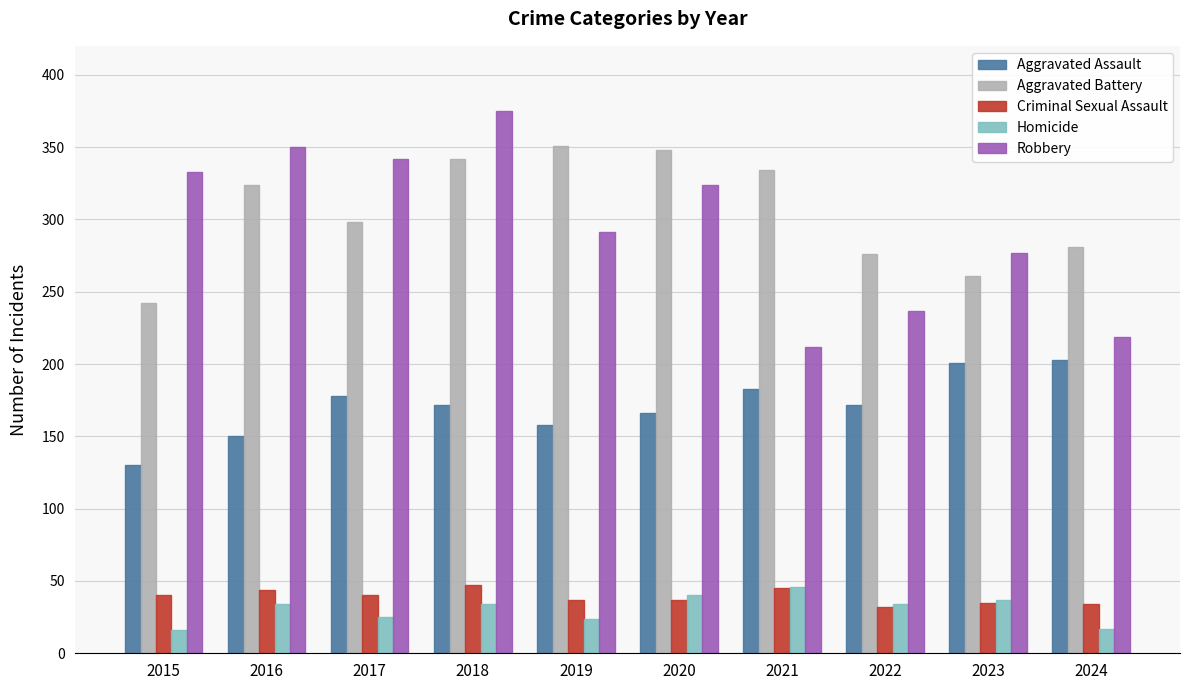

At which category is the sum across all series the highest?

2018